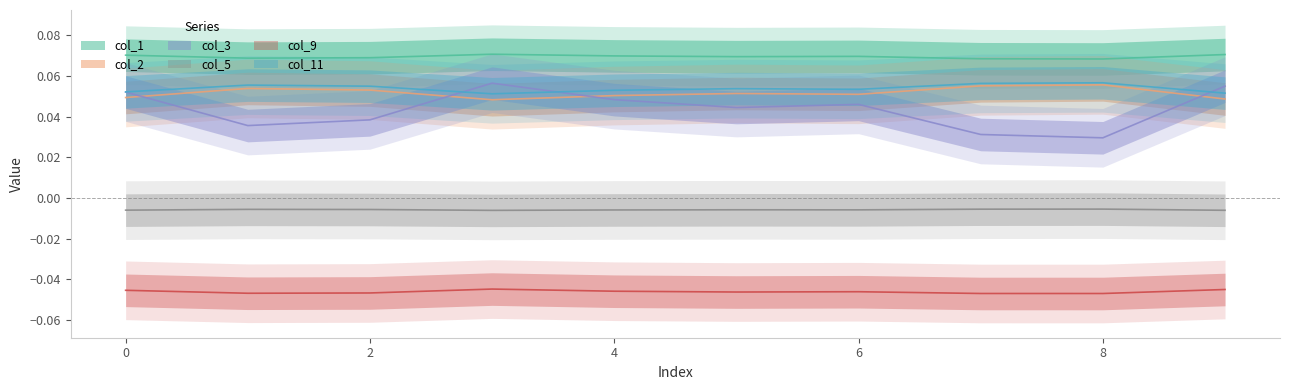

What is the difference between the highest and lowest values at 9?

0.1